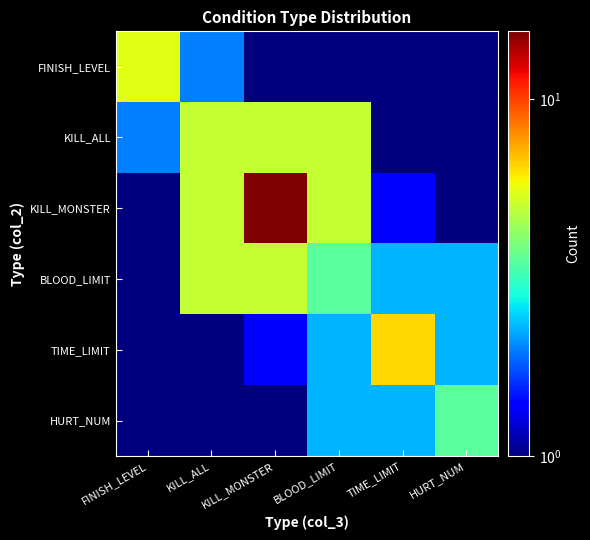

How many categories are shown in the chart?

6